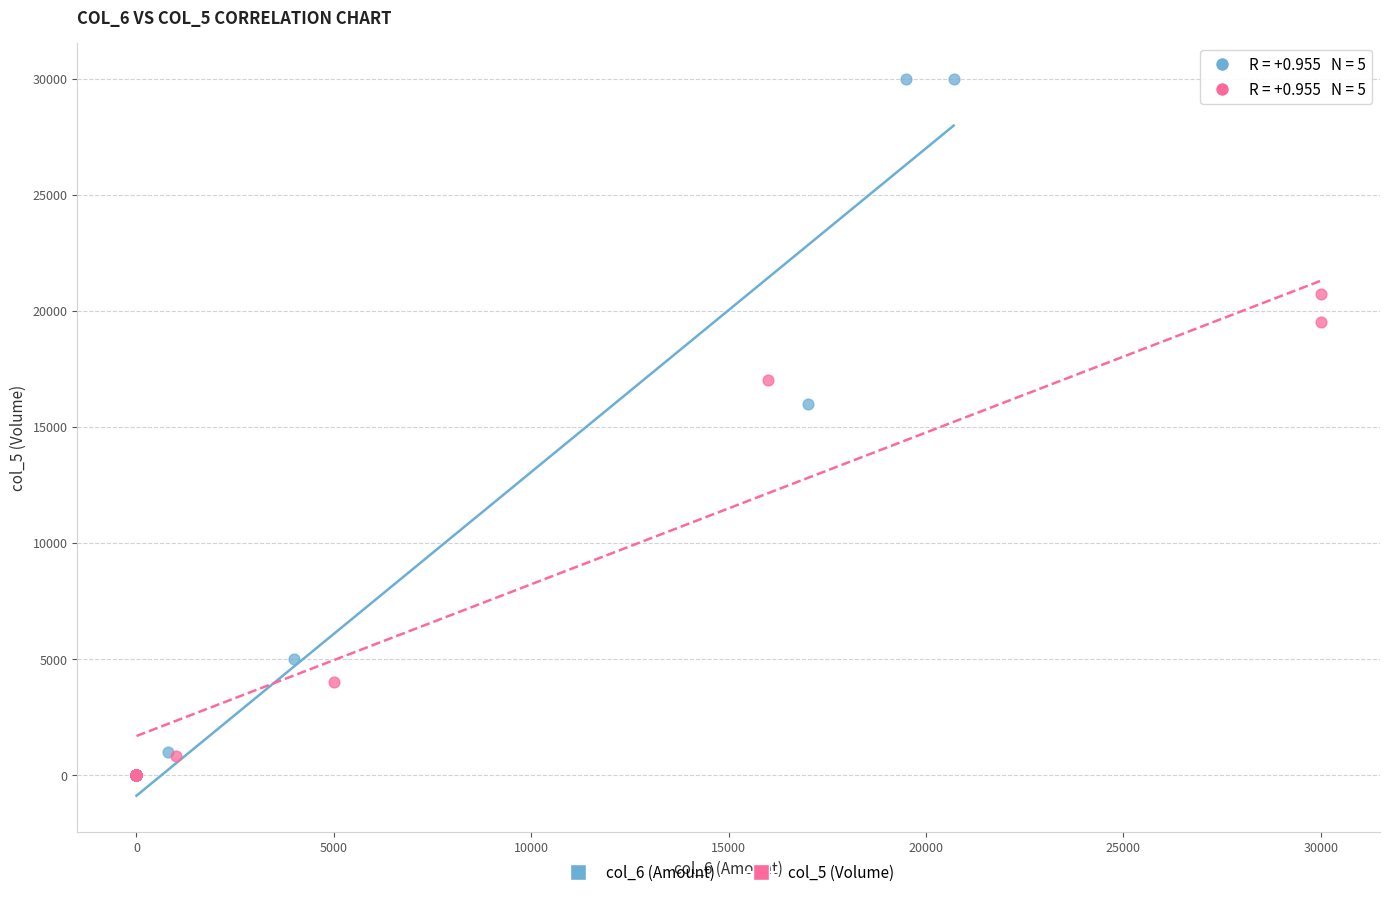

Which series reaches the maximum Y coordinate?

col_6 (Amount)